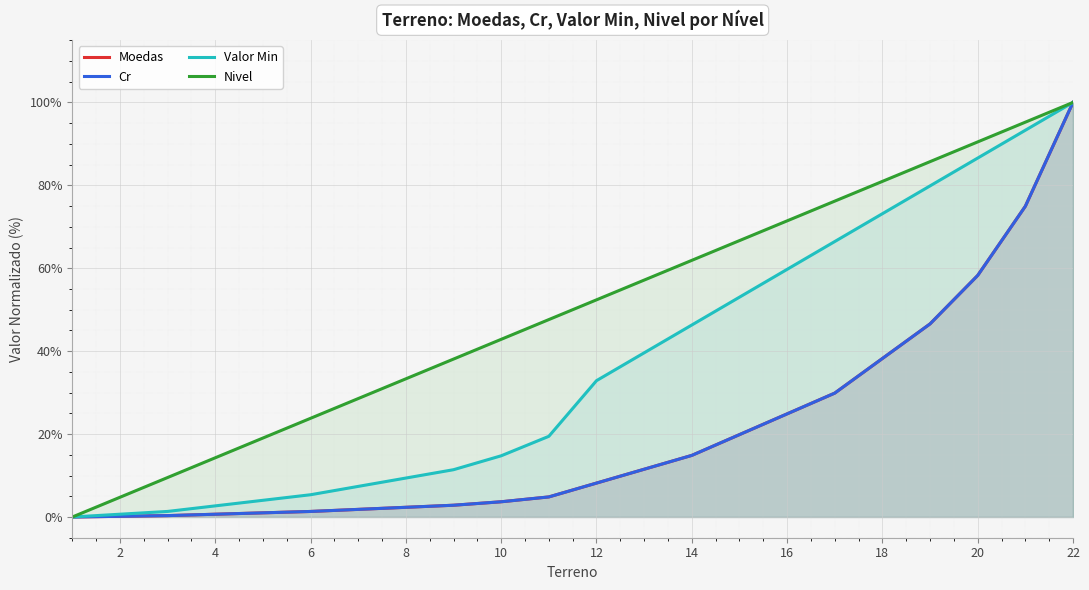

True or false: Valor Min and Cr cross at least once.

False